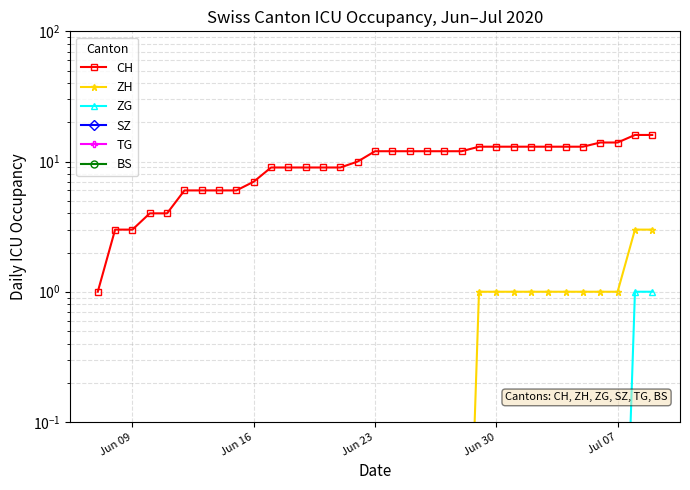

True or false: TG and BS intersect in this chart.

False